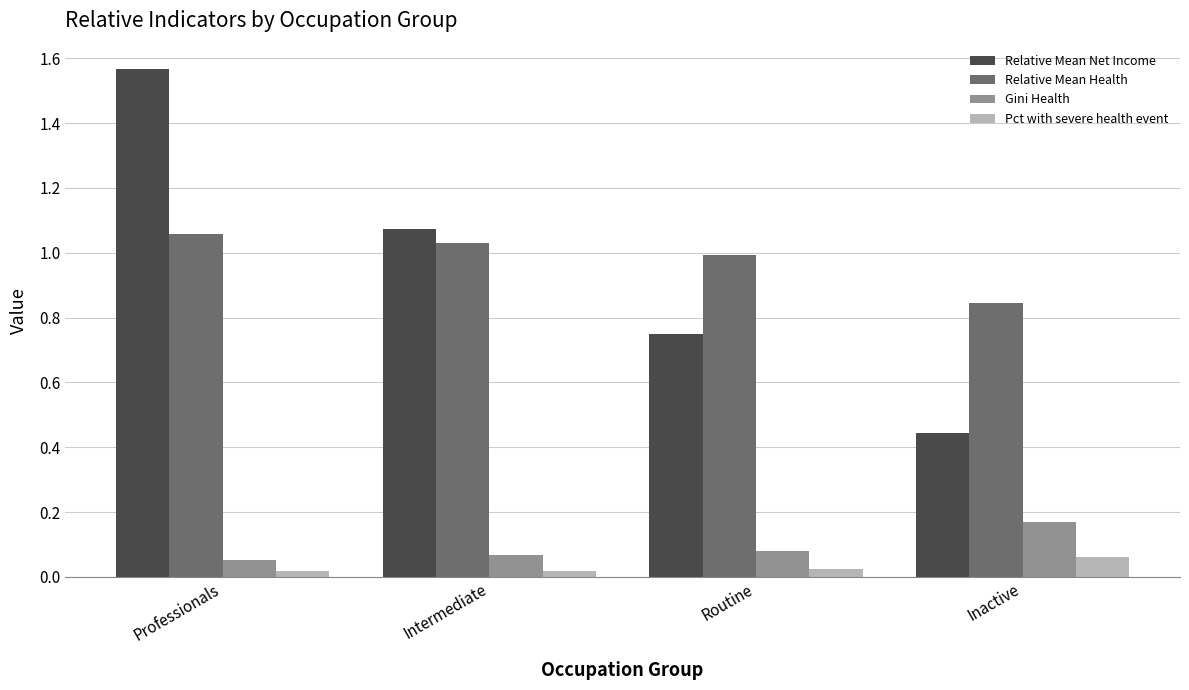

Which series has the largest range (max minus min)?

Relative Mean Net Income